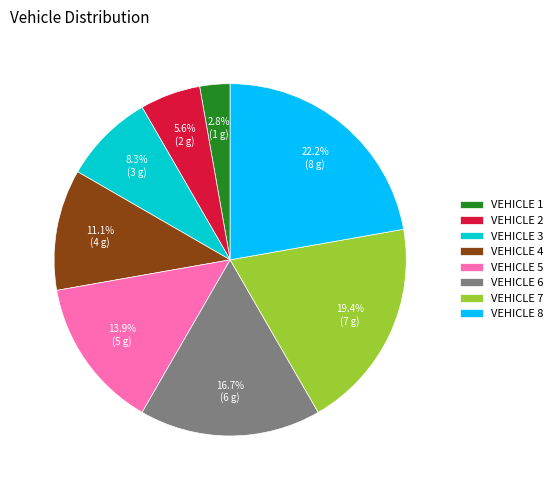

How many slices are in this pie chart?

8